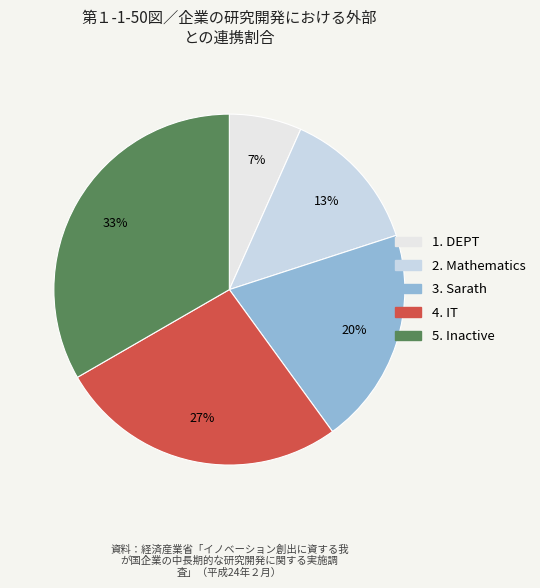

How many segments does this pie chart have?

5